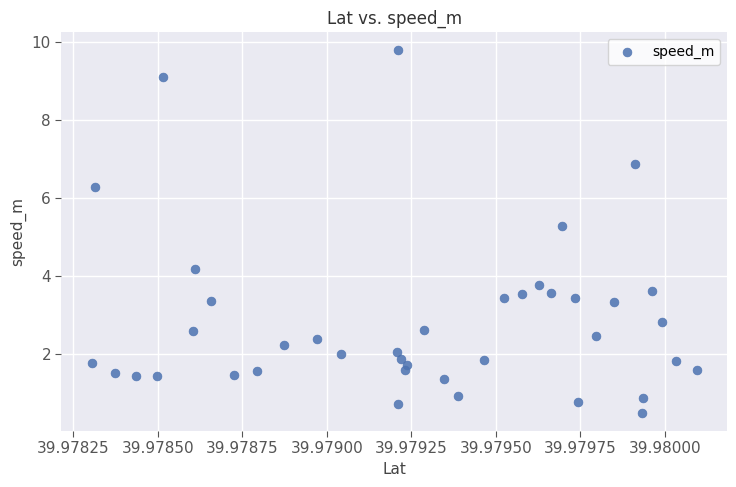

What Y value in the scatter plot is closest to 5?

5.3